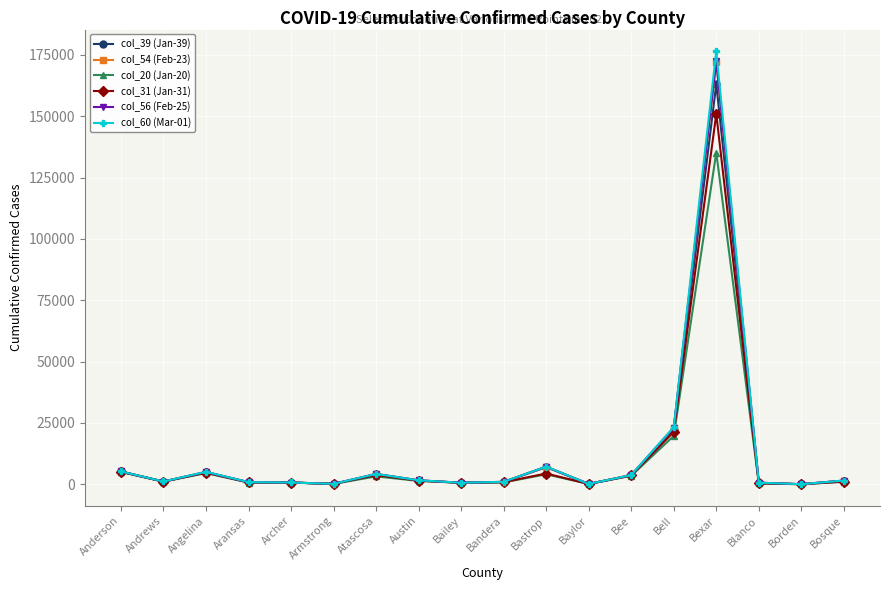

What is the label of the 10th point from the left?

Bandera